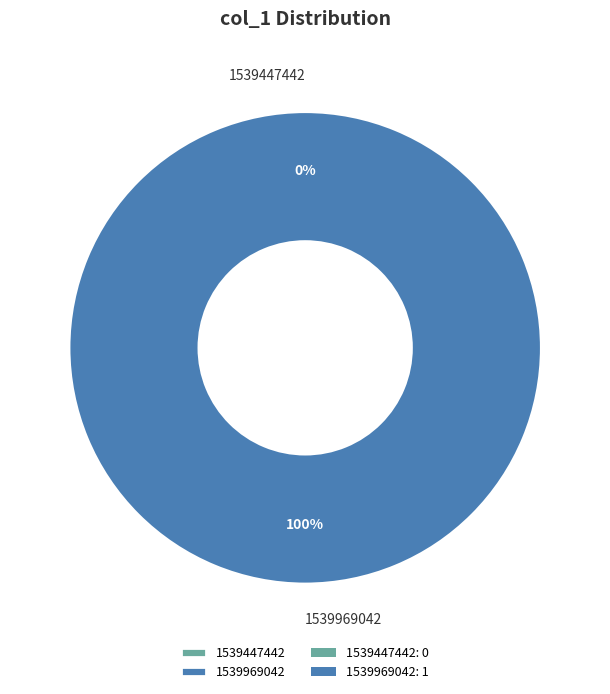

Between 1539447442 and 1539969042, which is larger?

1539969042